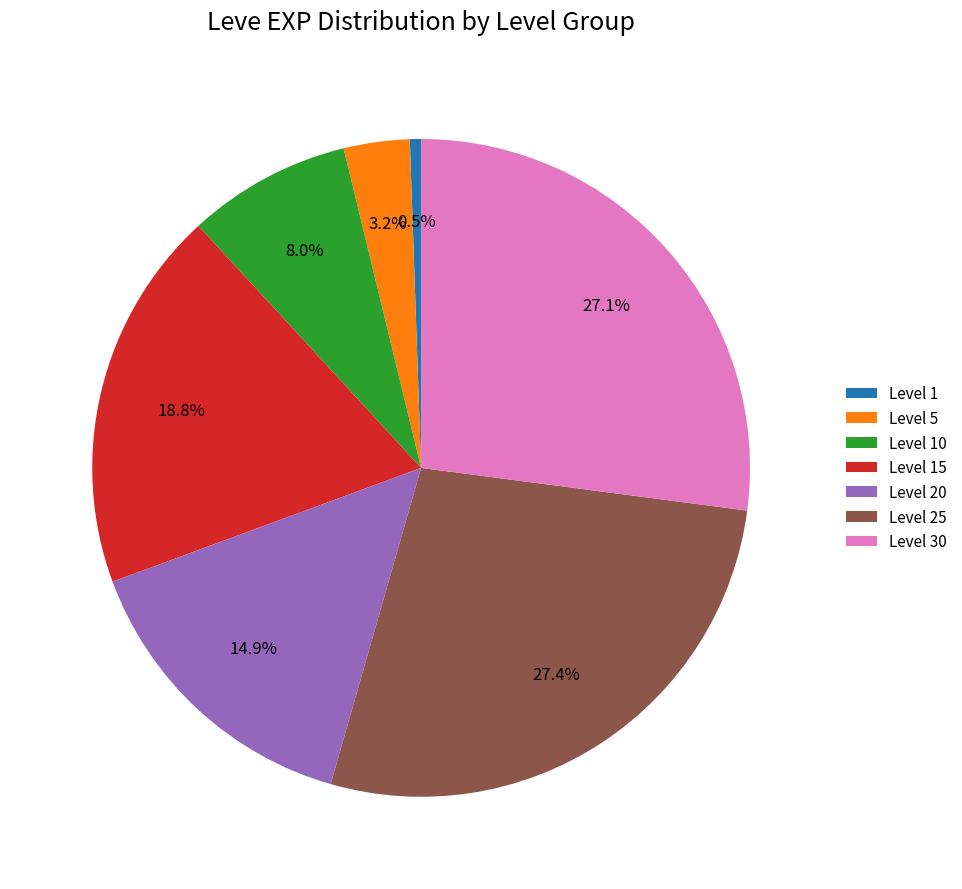

How many segments does this pie chart have?

7